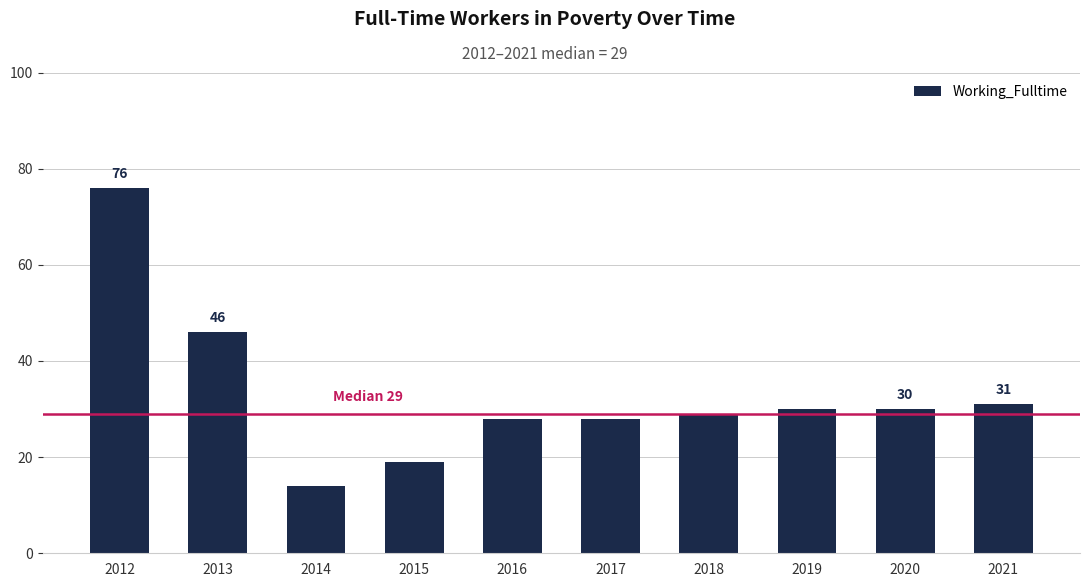

Which category has the lowest value across all series?

2014